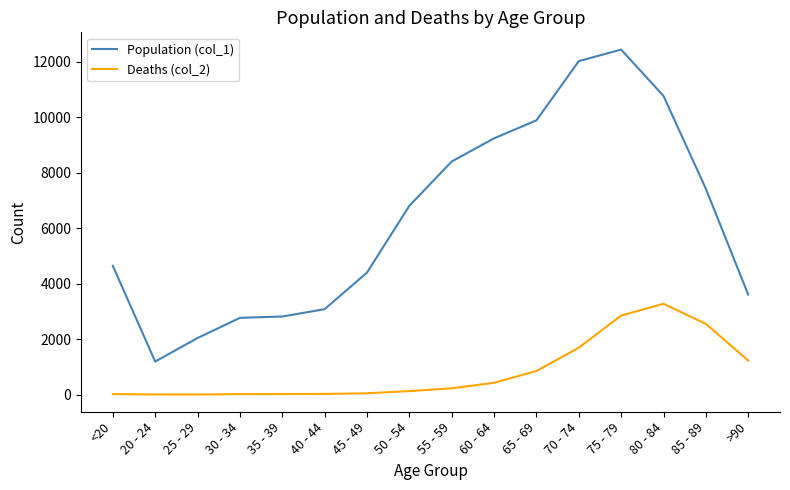

Which series has the largest total across all categories?

Population (col_1)